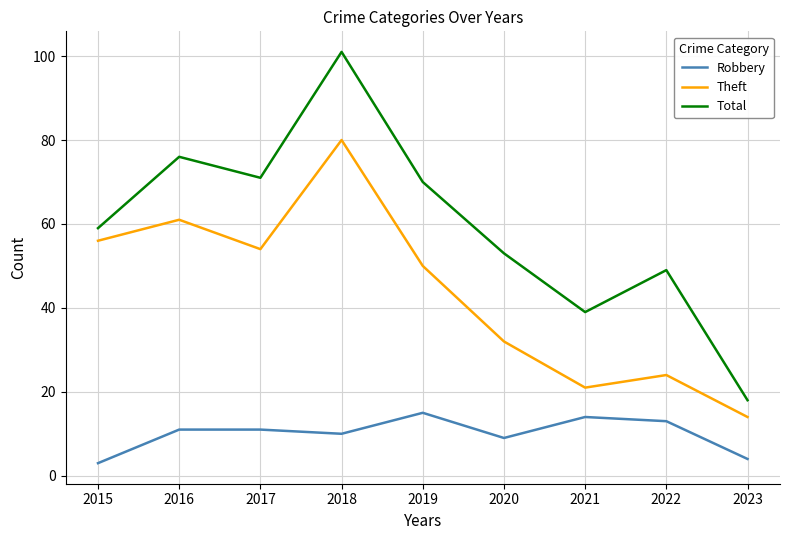

Rank the categories by Total value from highest to lowest.

2018, 2016, 2017, 2019, 2015, 2020, 2022, 2021, 2023